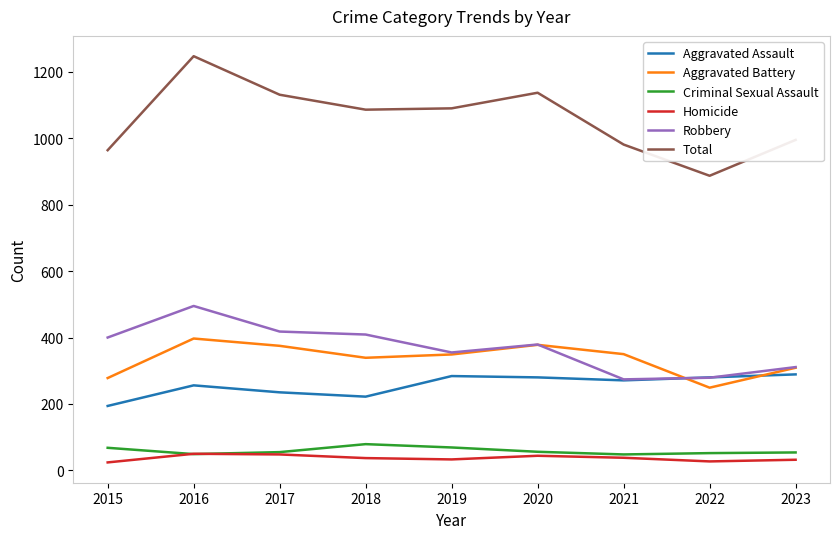

Which series has the largest total across all categories?

Total